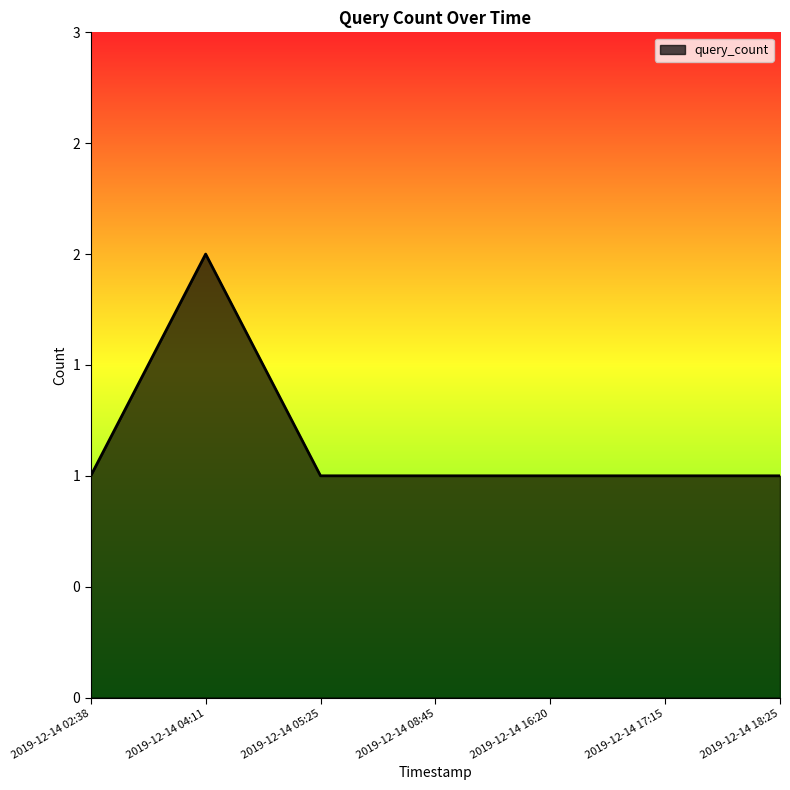

What is the label of the 1st point from the left?

2019-12-14 02:38